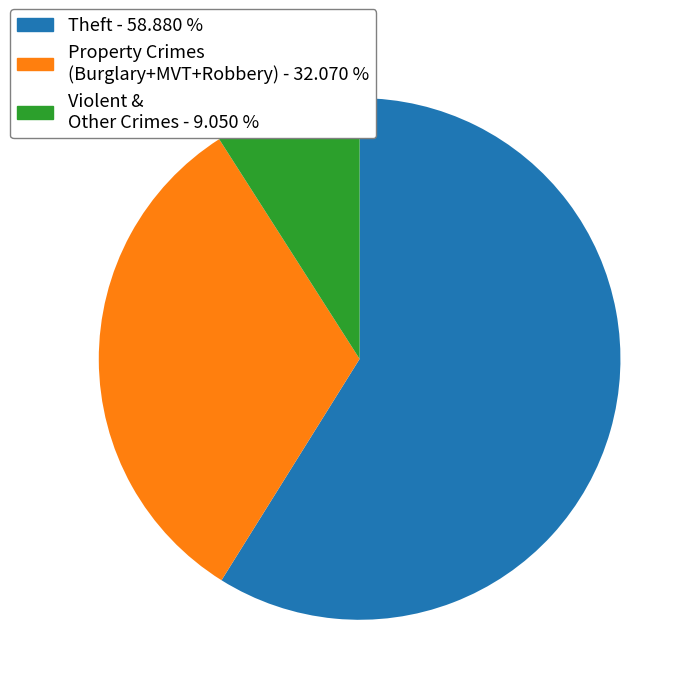

Is there any slice that represents more than half of the pie?

Yes